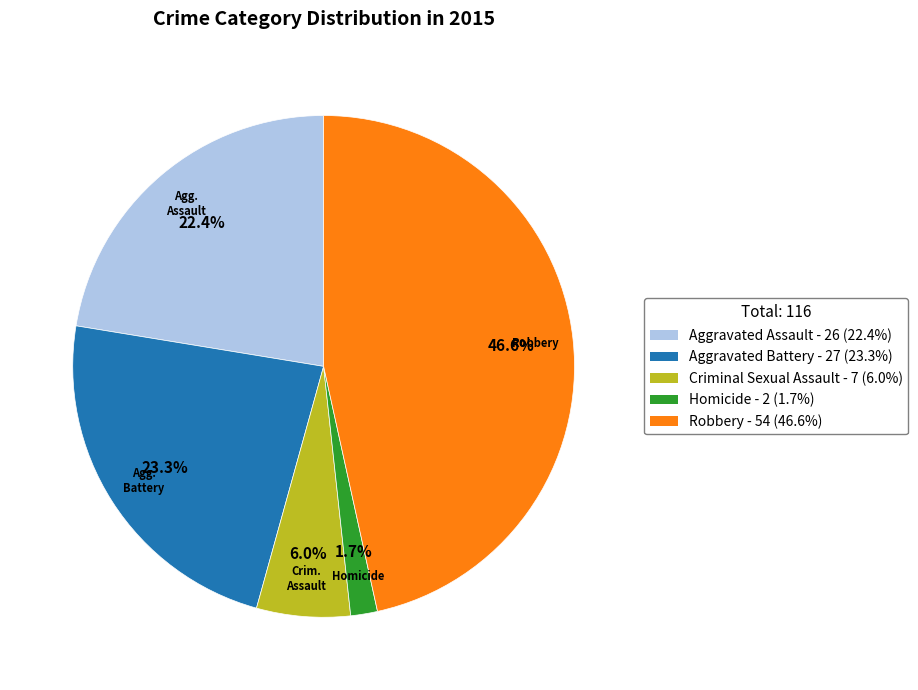

What percentage is the Aggravated Assault slice, to the nearest percent?

22%